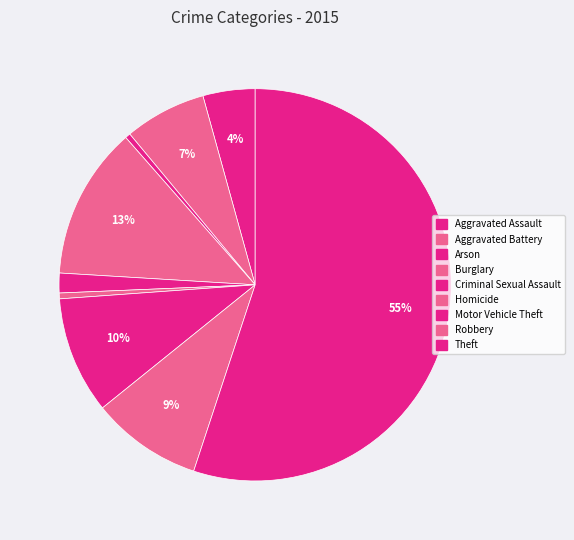

Which category has the smallest portion of the pie?

Arson